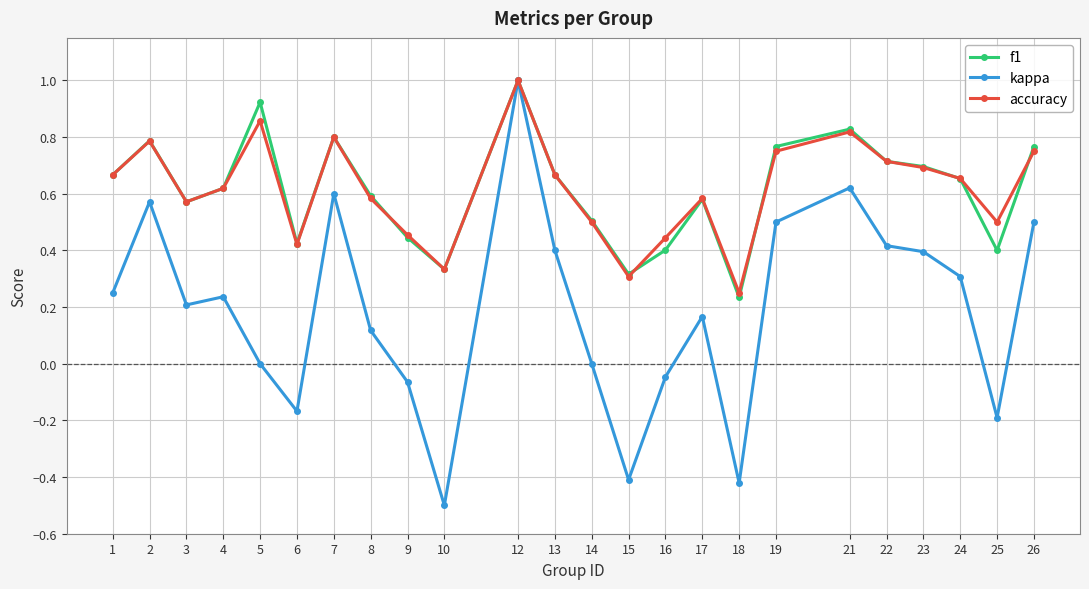

Between 5 and 17, which series saw the biggest shift?

f1